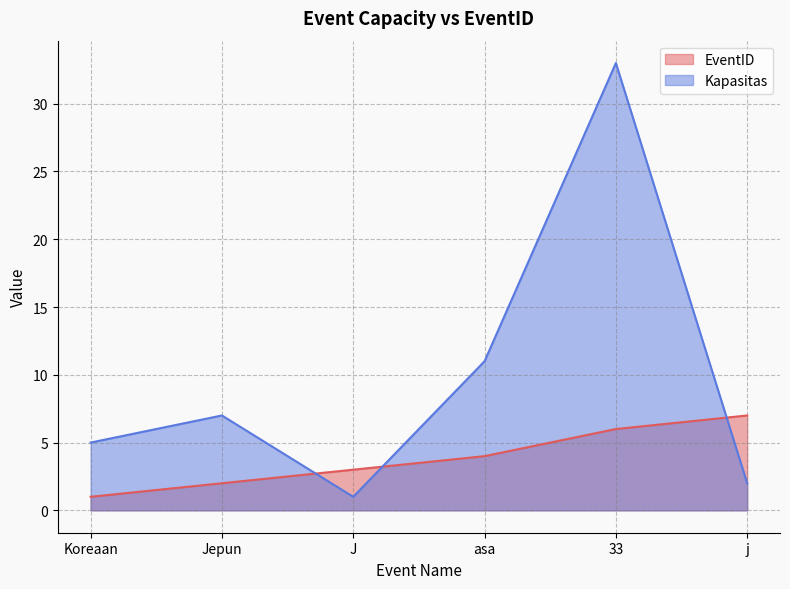

Read the EventID value at 33.

6